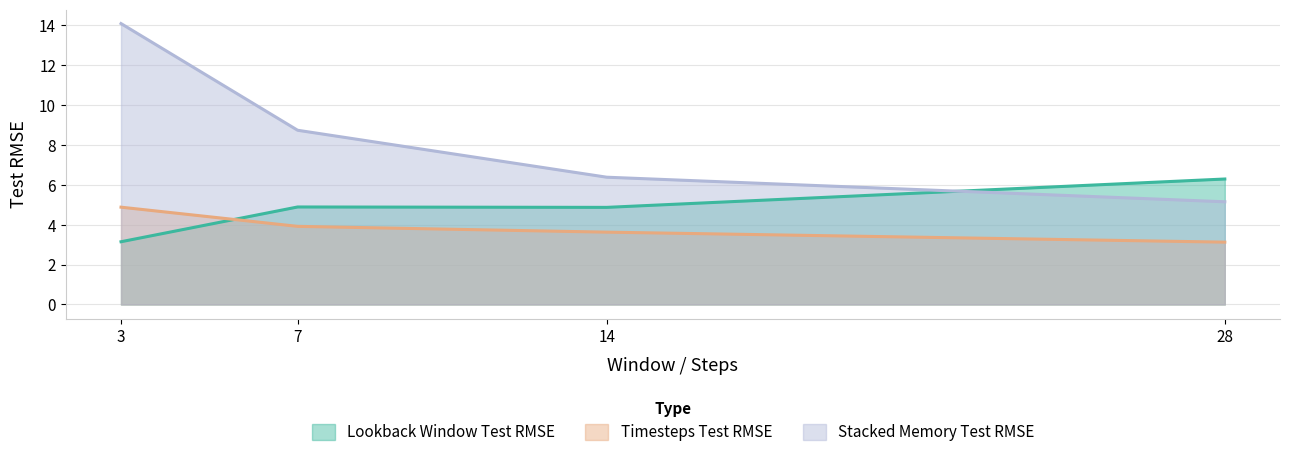

Is it true that Timesteps Test RMSE equals 5.5 at 28?

False